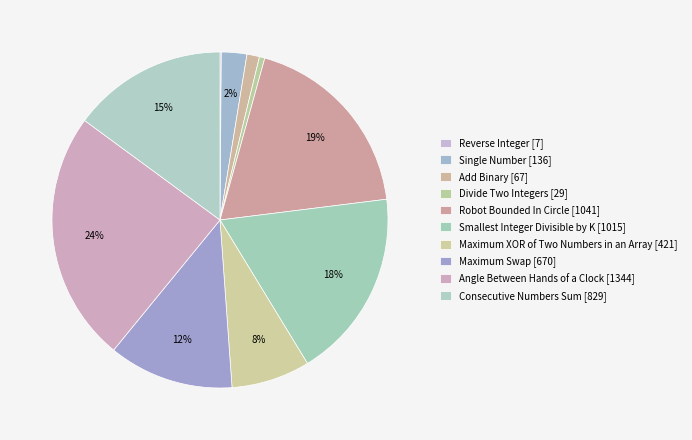

To the nearest percent, what is the difference between the largest and smallest slice percentages?

24%